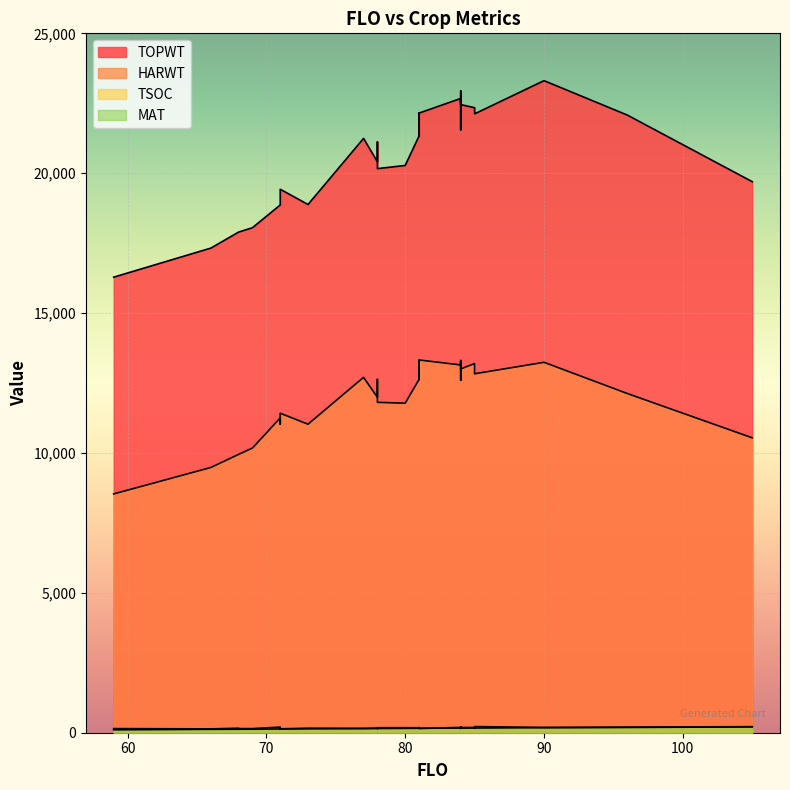

Reading right to left, what are all the values shown in this chart?

TOPWT: 105=19697	96=22078	90=23308	85=22122	85=22341	85=22341	84=22453	84=22672	84=22499	84=21553	84=22942	84=22942	84=22499	84=22672	81=22149	81=21333	81=22149	81=21333	80=20277	78=20164	78=21121	78=20406	77=21244	73=18882	71=19426	71=18882	71=18865	69=18053	68=17895	68=17895	66=17323	59=16284
HARWT: 105=10542	96=12125	90=13241	85=12831	85=13195	85=13195	84=13006	84=13147	84=13260	84=12598	84=13305	84=13305	84=13260	84=13147	81=13324	81=12630	81=13324	81=12630	80=11779	78=11810	78=12631	78=11991	77=12703	73=11028	71=11421	71=11028	71=11254	69=10177	68=9949	68=9949	66=9481	59=8536
TSOC: 105=217	96=199	90=188	85=220	85=168	85=186	84=188	84=177	84=170	84=199	84=156	84=154	84=163	84=189	81=153	81=187	81=158	81=176	80=178	78=178	78=153	78=165	77=154	73=161	71=140	71=161	71=202	69=147	68=148	68=161	66=137	59=147
MAT: 105=208	96=188	90=181	85=168	85=170	85=170	84=164	84=168	84=167	84=161	84=168	84=168	84=167	84=168	81=158	81=158	81=158	81=158	80=156	78=151	78=152	78=149	77=148	73=140	71=132	71=140	71=135	69=127	68=125	68=125	66=122	59=105